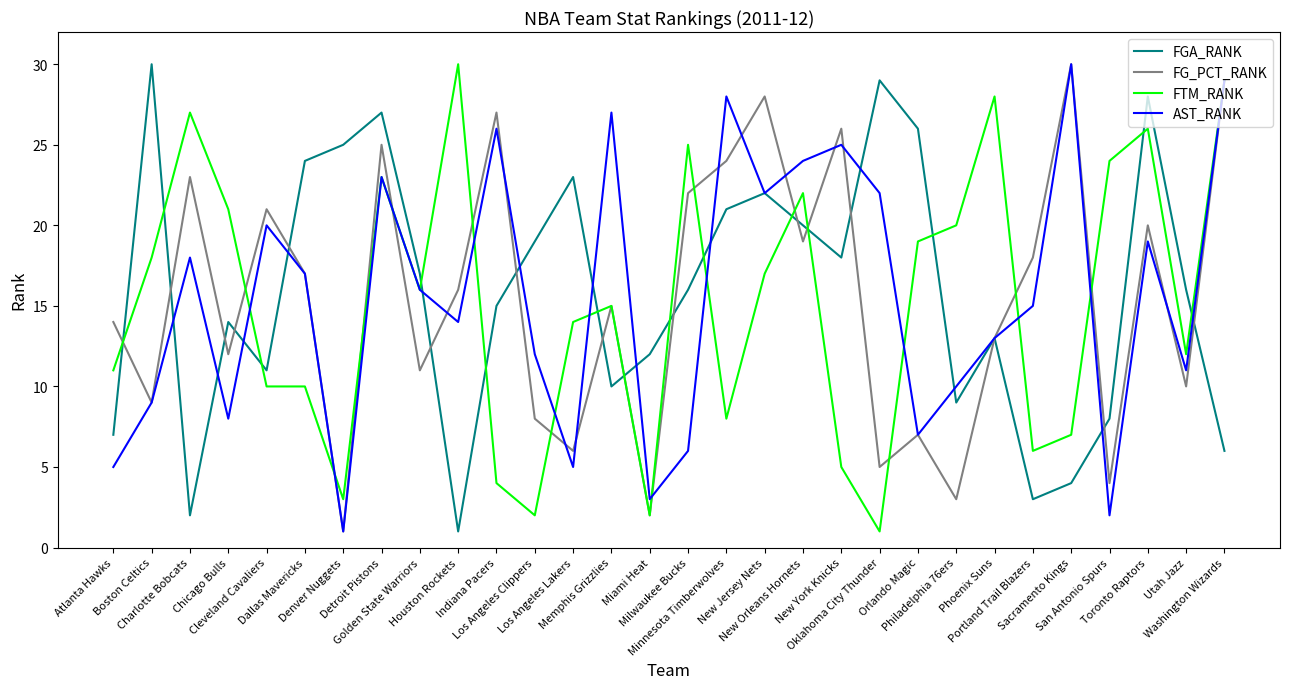

True or false: FG_PCT_RANK and FGA_RANK cross at least once.

True